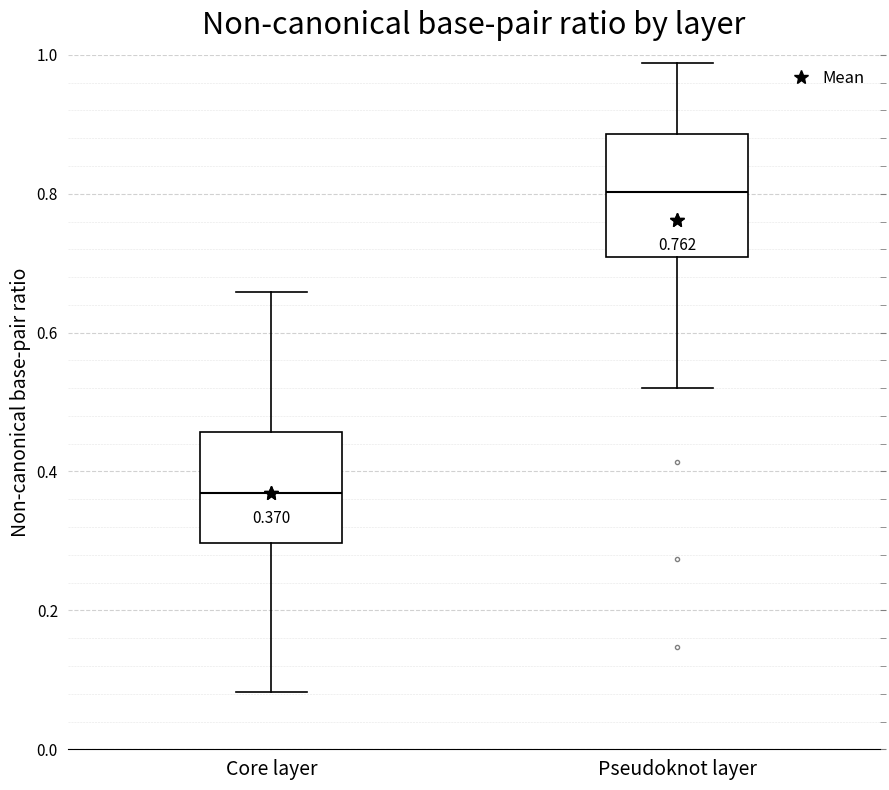

Which box has the lowest median line?

Core layer